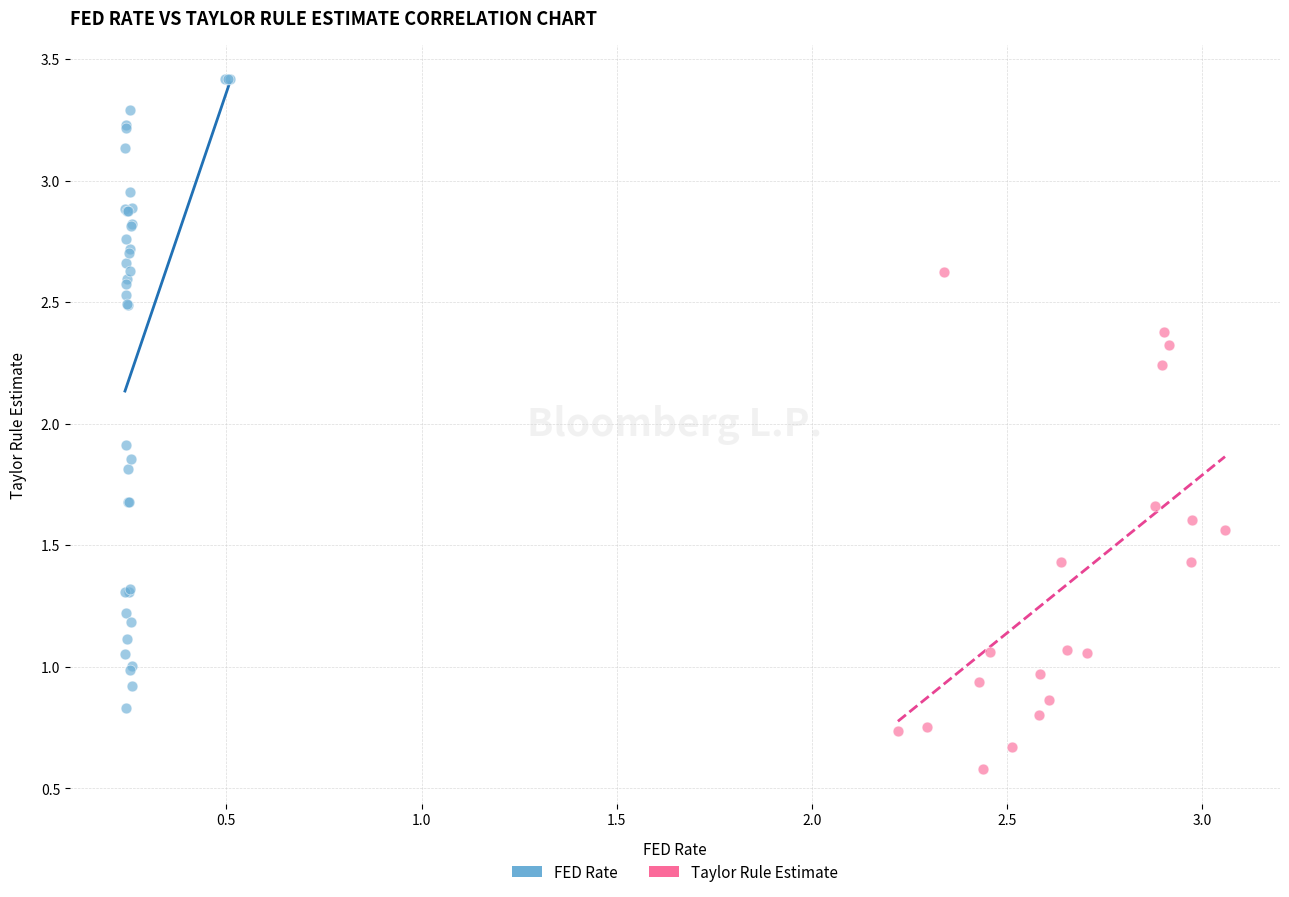

Which series contains the highest Y value?

FED Rate